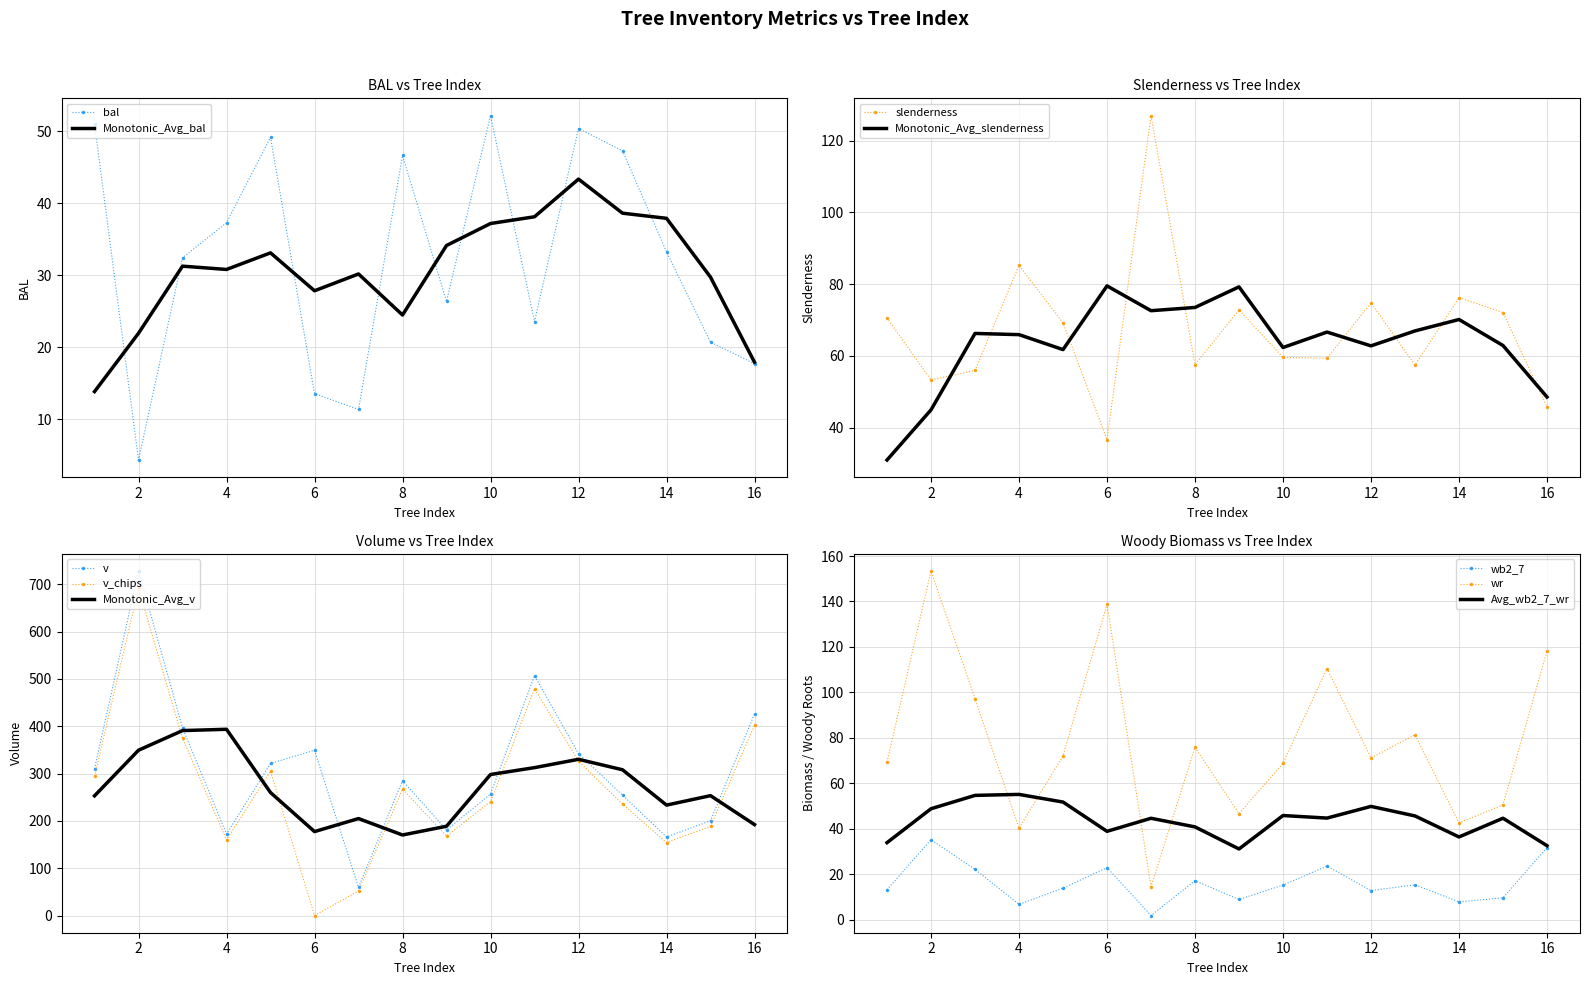

At which category does slenderness reach its first local valley?

2